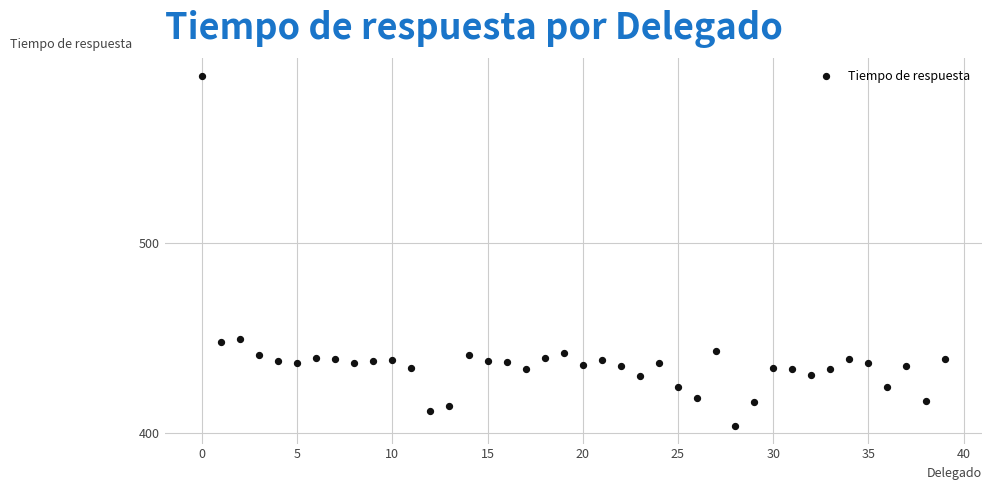

What is the range of Y values (max minus min)?

183.8